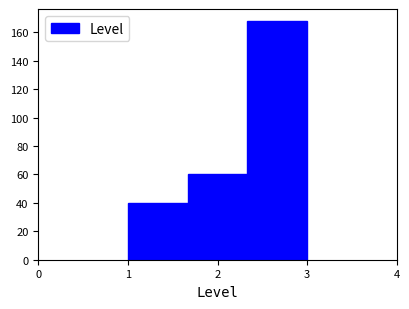

Over which range of the x-axis is the bar tallest?

2.3 to 3.0